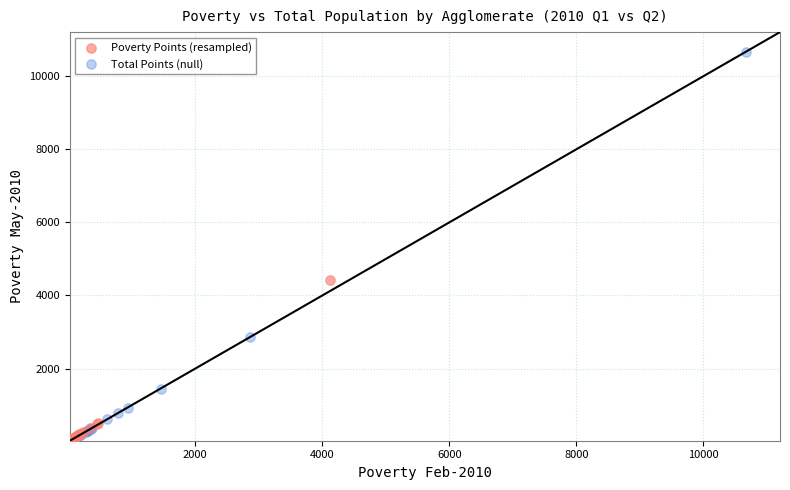

Which series reaches the maximum Y coordinate?

Total Points (null)